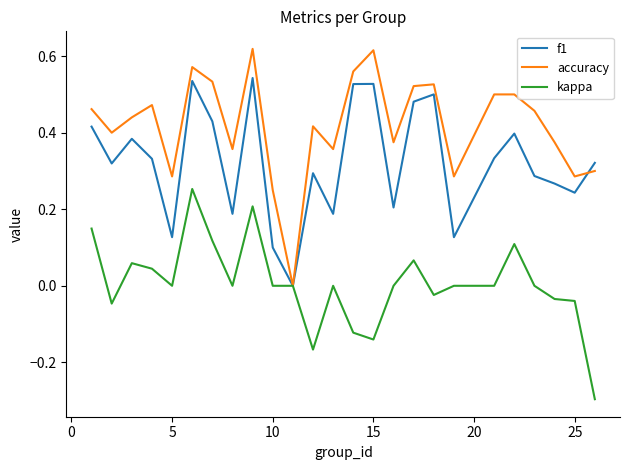

List the series in order of their peak value, highest first.

accuracy, f1, kappa